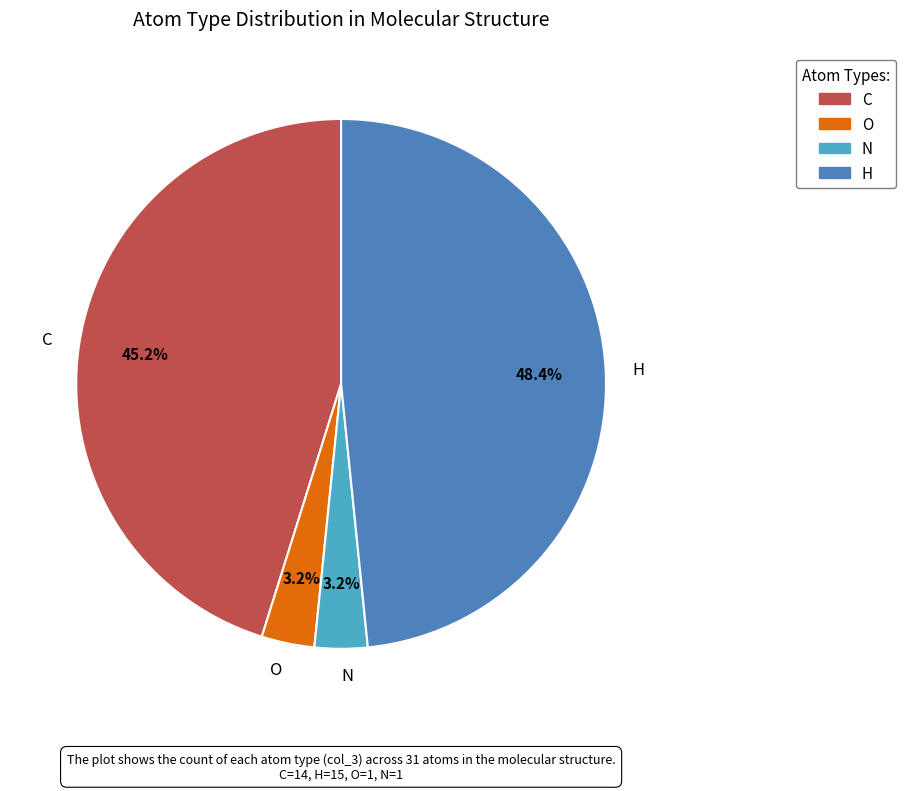

Is it true that O is 18% of the pie?

False